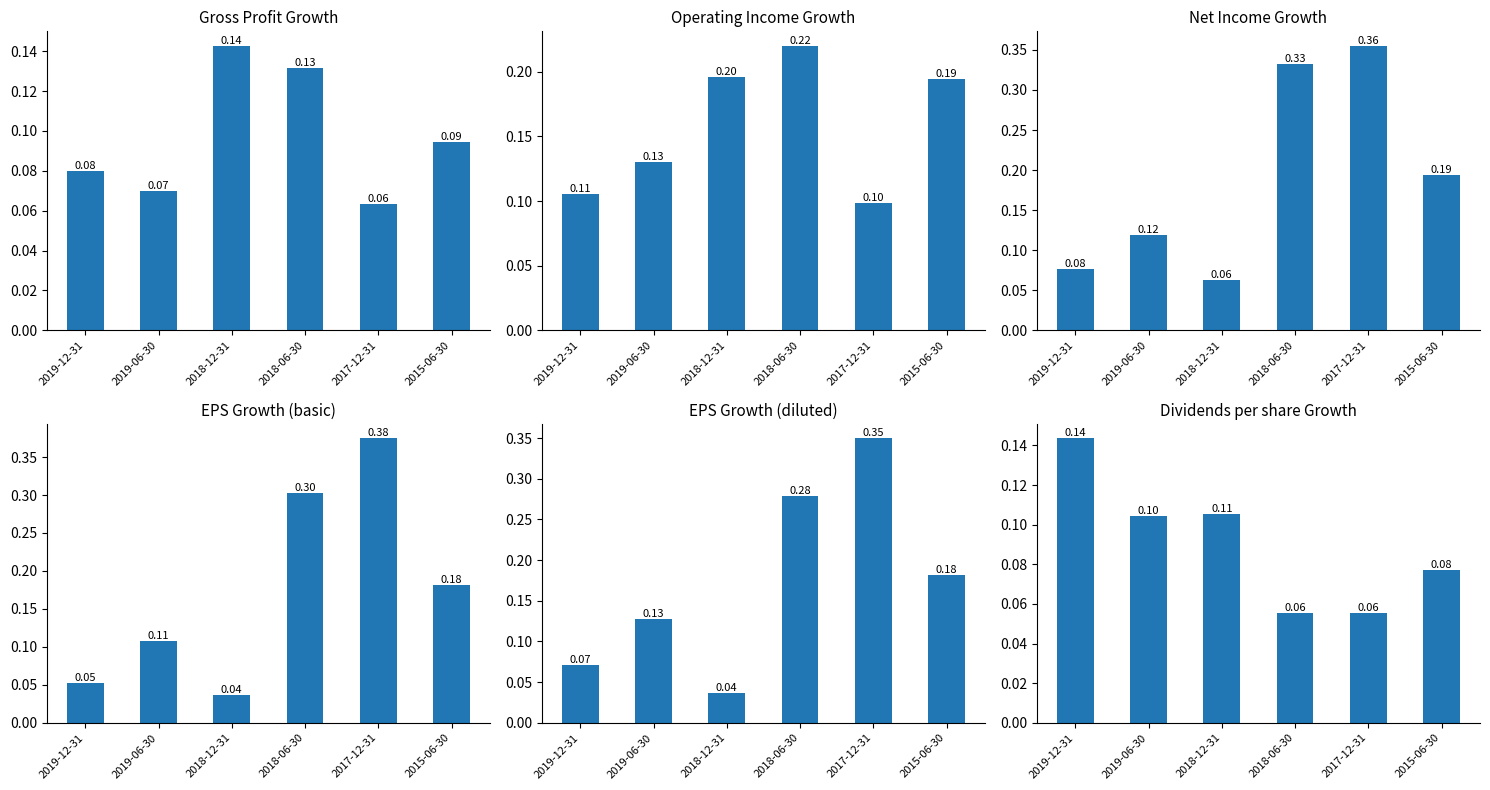

What is the difference between the Gross Profit Growth values at 2018-12-31 and 2019-12-31?

0.1